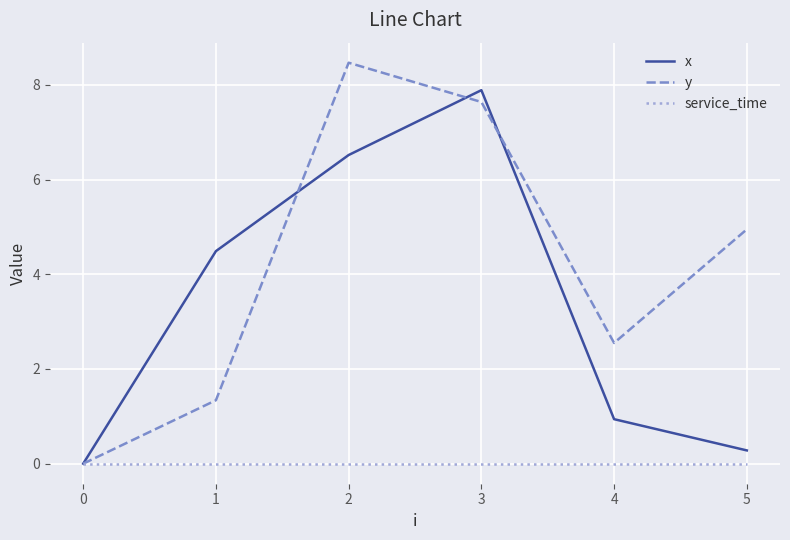

List the labels in order of x value, smallest first.

0, 5, 4, 1, 2, 3